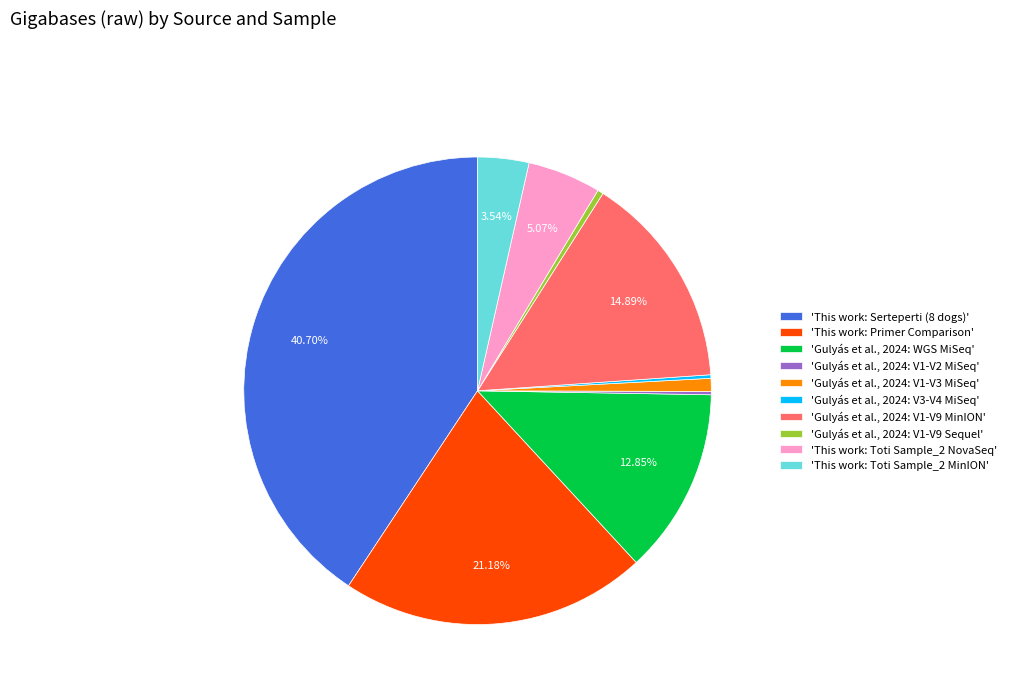

Do 'This work: Toti Sample_2 NovaSeq' and 'This work: Toti Sample_2 MinION' together represent more than half of the pie?

No